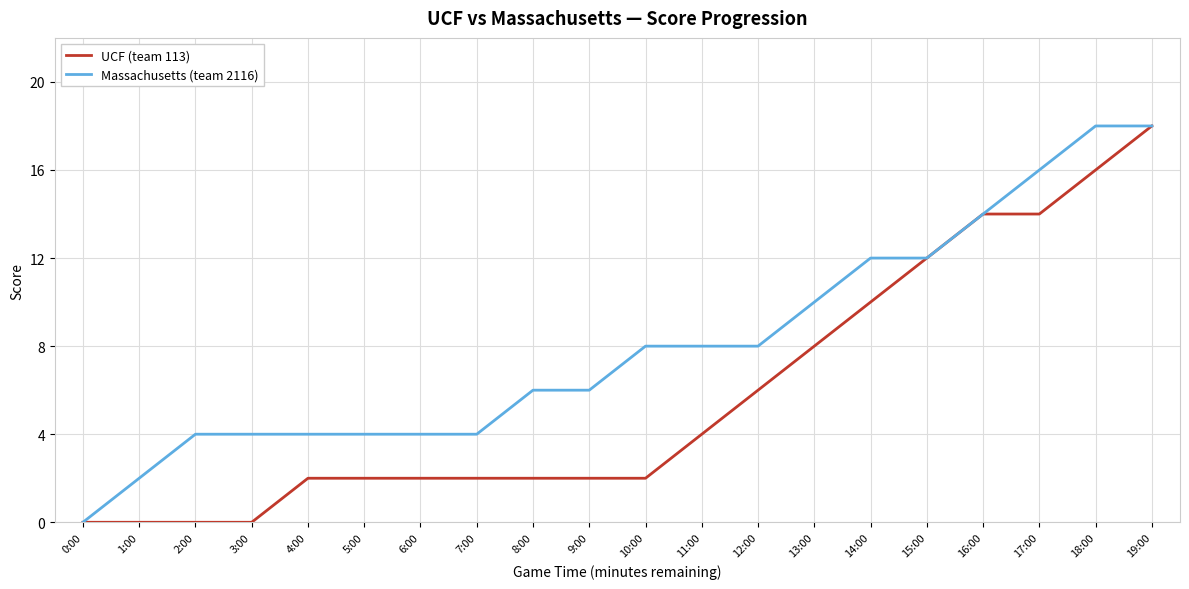

Between 14:00 and 19:00, which series saw the biggest shift?

UCF (team 113)